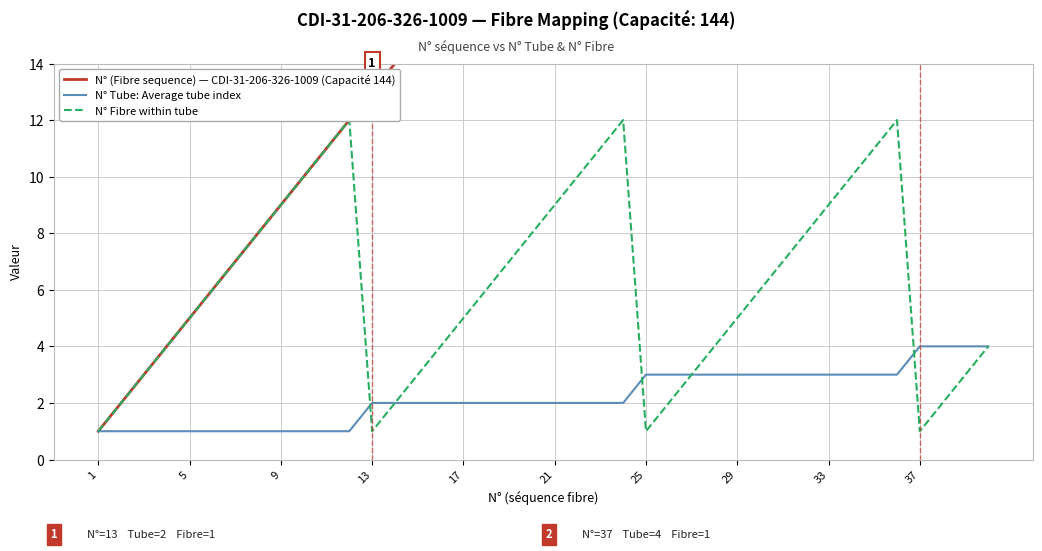

Between 11 and 13, which series saw the biggest shift?

N° Fibre within tube